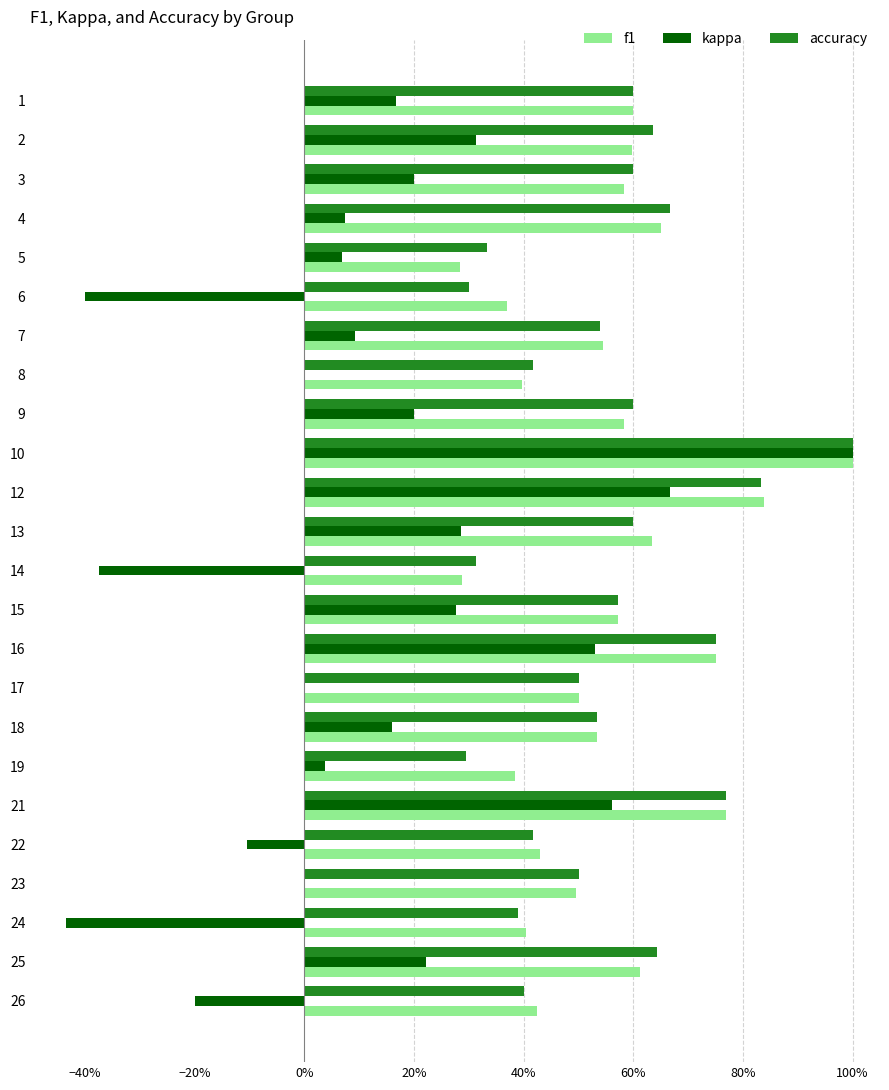

What are all the series names shown in the legend?

f1, kappa, accuracy